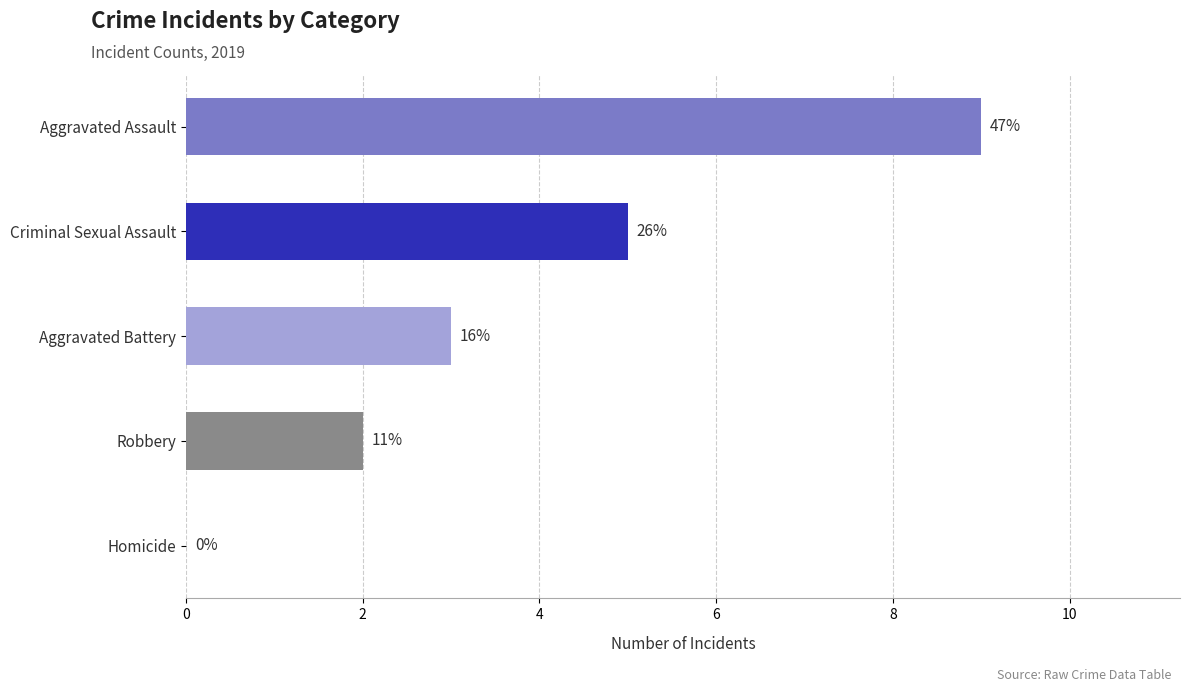

Are the bars grouped side by side (vs. stacked)?

No